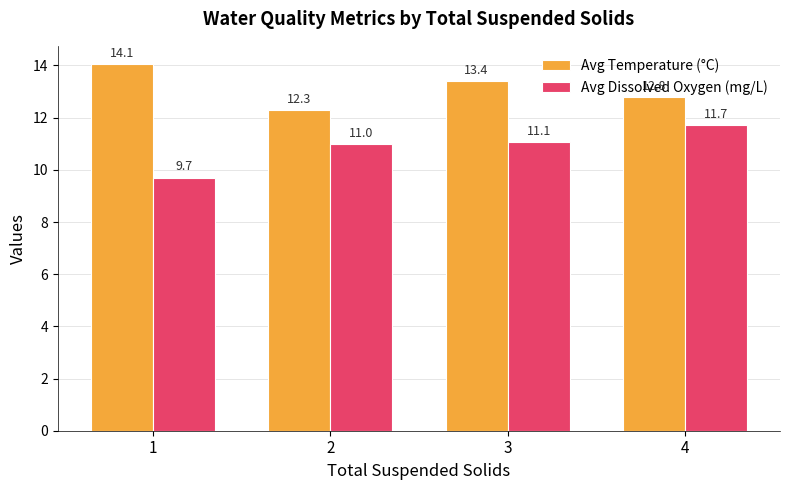

Is it true that Avg Temperature (°C) equals 19.7 at 4?

False